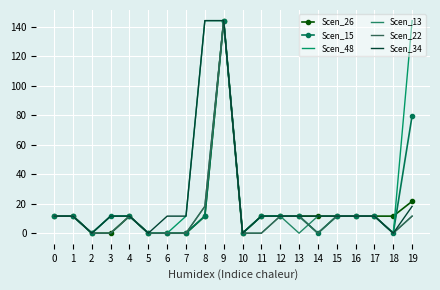

In Scen_13, how many points are higher than both neighbors (excluding endpoints)?

3